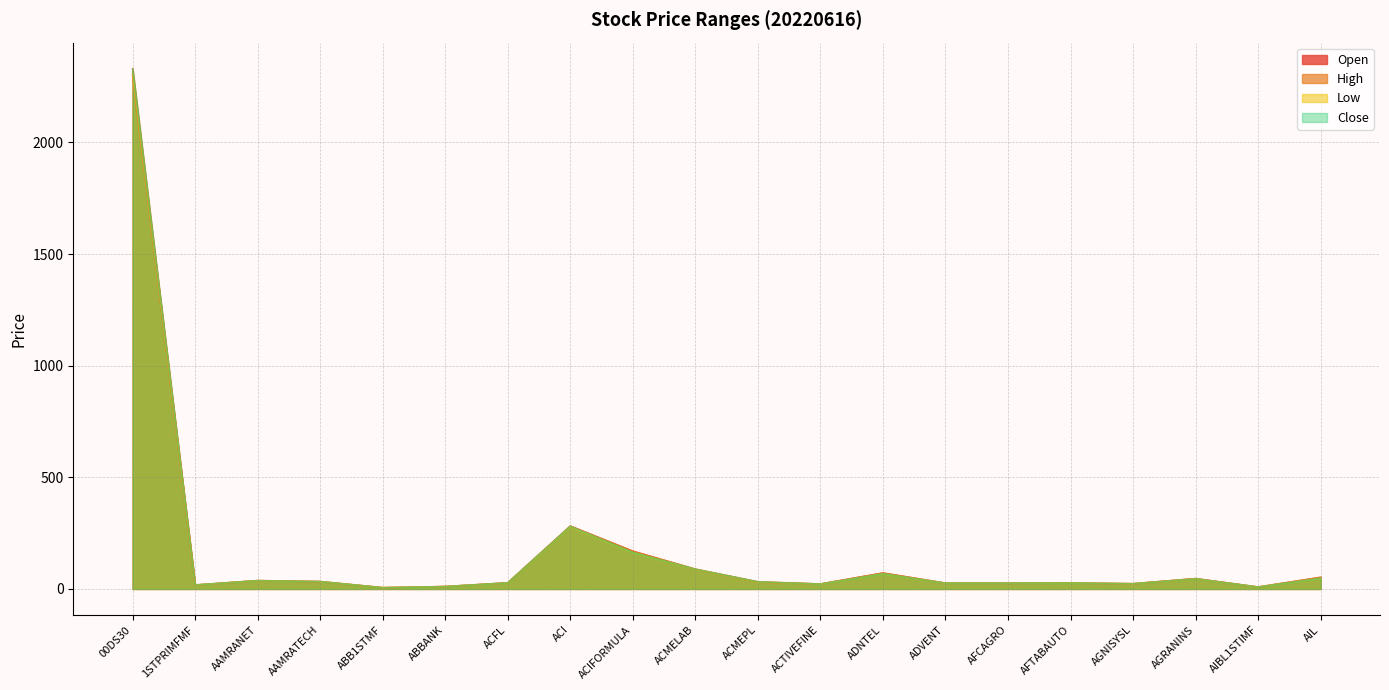

Where does the Close series first go above 31?

00DS30